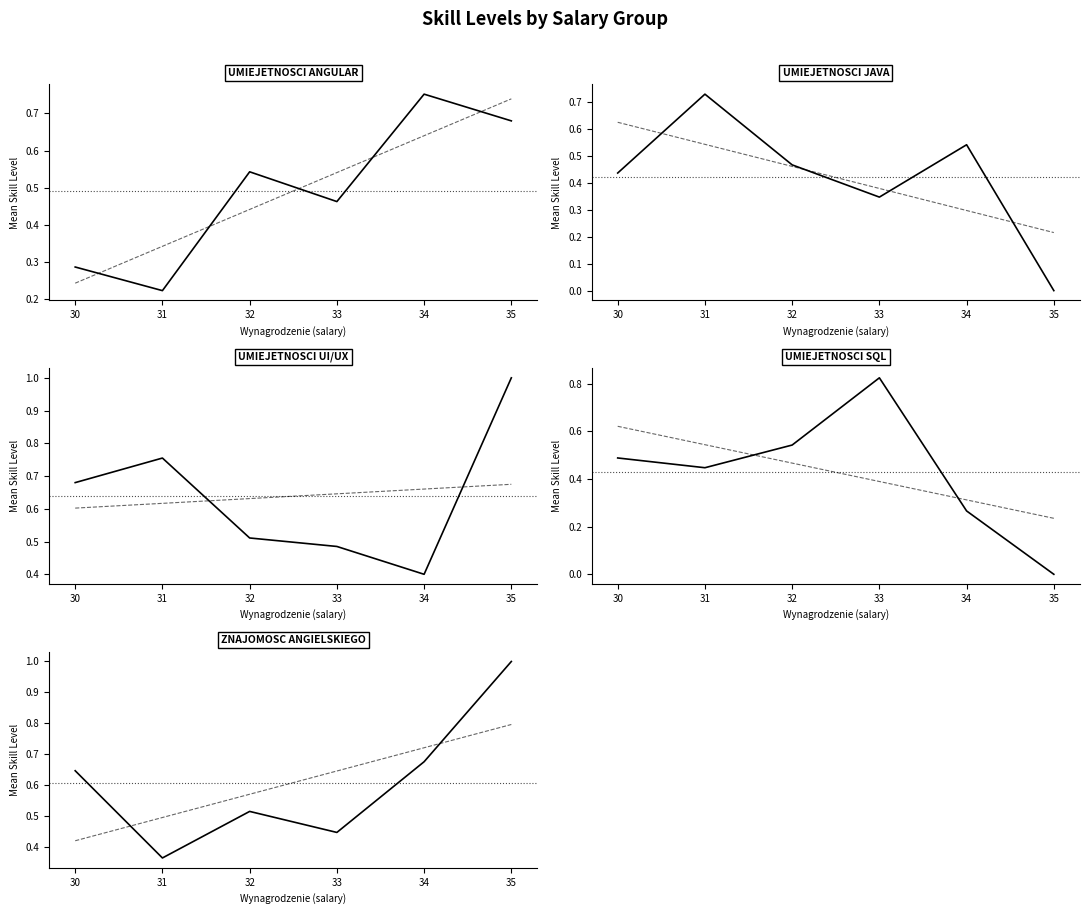

Reading left to right, what are all the values shown in this chart?

Umiejetnosci Angular: 30=0.3	31=0.2	32=0.5	33=0.5	34=0.8	35=0.7
Umiejetnosci Java: 30=0.4	31=0.7	32=0.5	33=0.3	34=0.5	35=0.0
Umiejetnosci UI/UX: 30=0.7	31=0.8	32=0.5	33=0.5	34=0.4	35=1.0
Umiejetnosci SQL: 30=0.5	31=0.4	32=0.5	33=0.8	34=0.3	35=0.0
Znajomosc angielskiego: 30=0.6	31=0.4	32=0.5	33=0.4	34=0.7	35=1.0